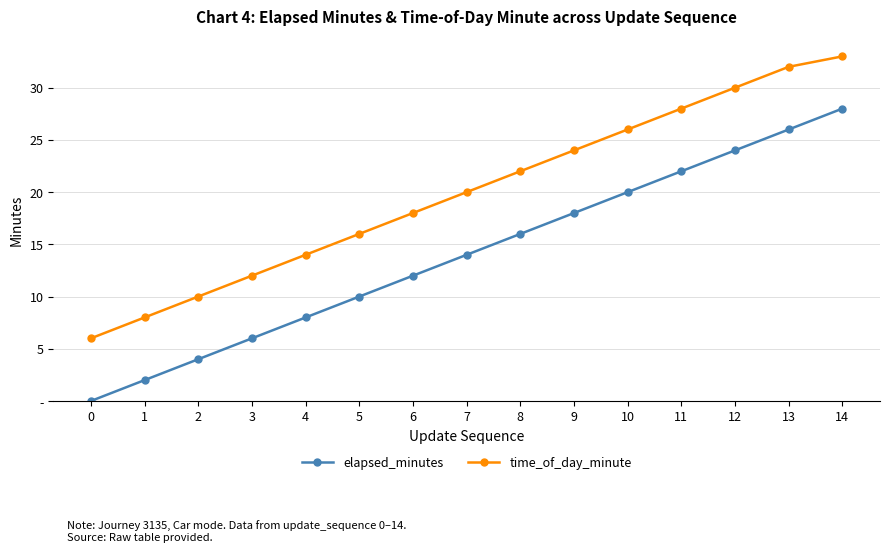

True or false: time_of_day_minute and elapsed_minutes cross at least once.

False